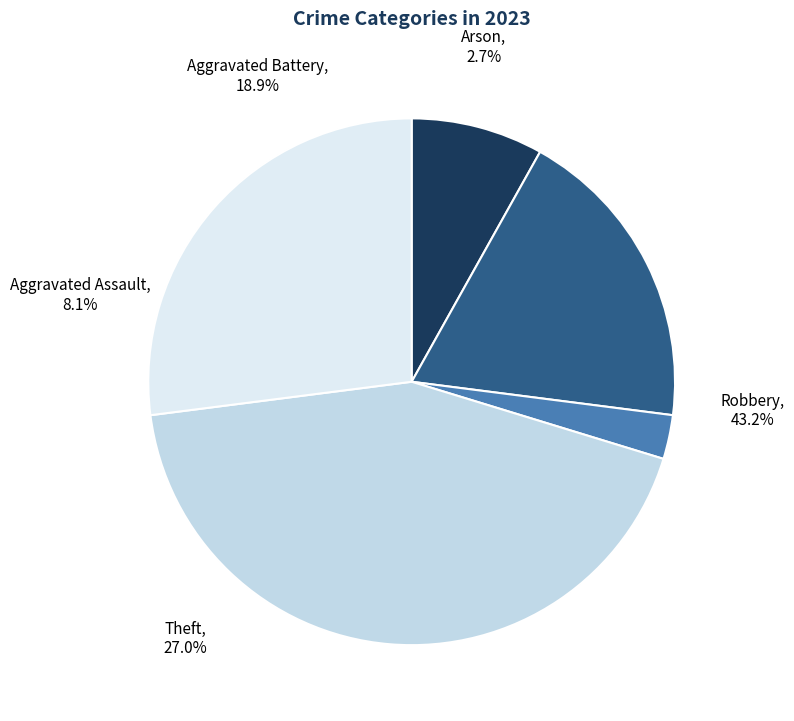

What percentage do Aggravated Battery and Arson together represent?

21.6%